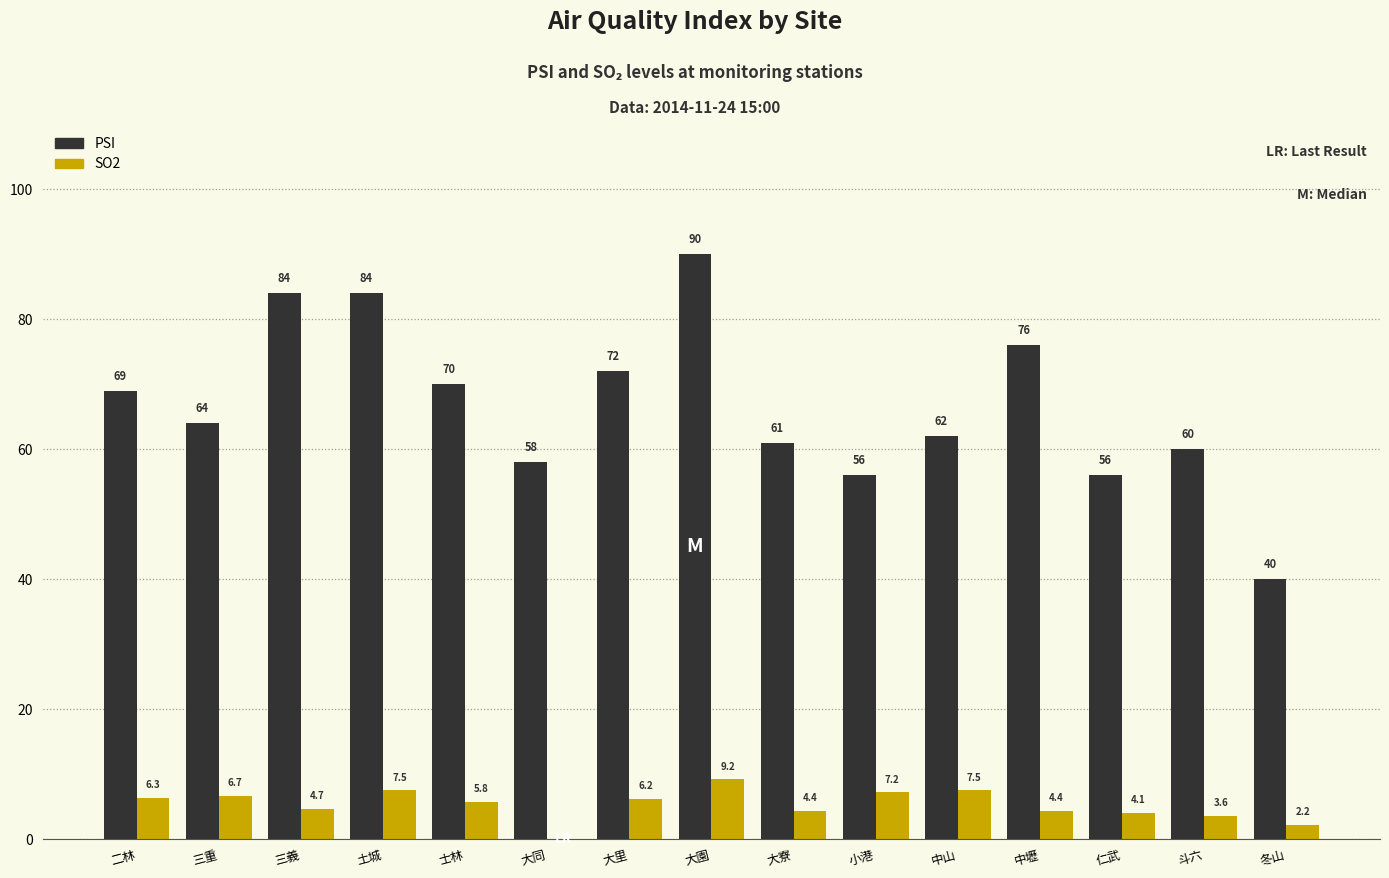

Which series changed the most between 二林 and 冬山?

PSI